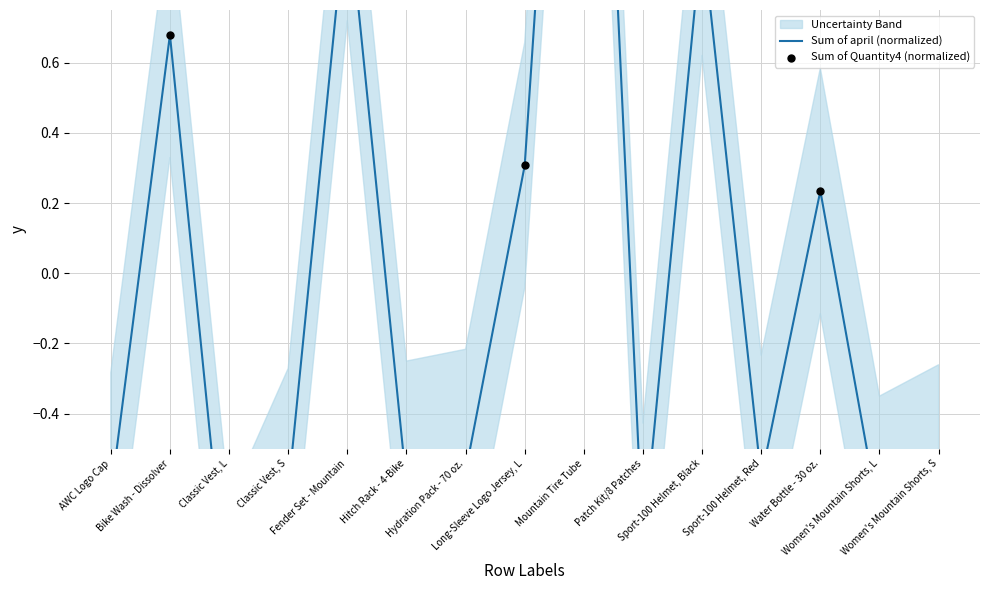

At how many categories does at least one series exceed 0?

6